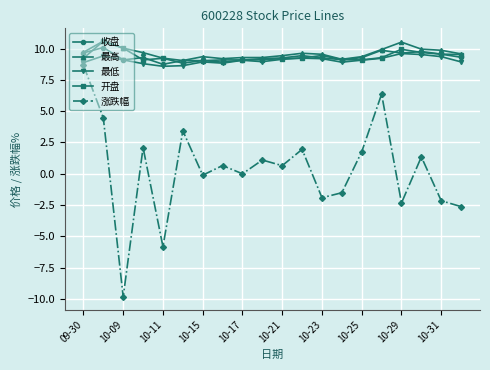

What is the maximum value for 收盘?

10.1